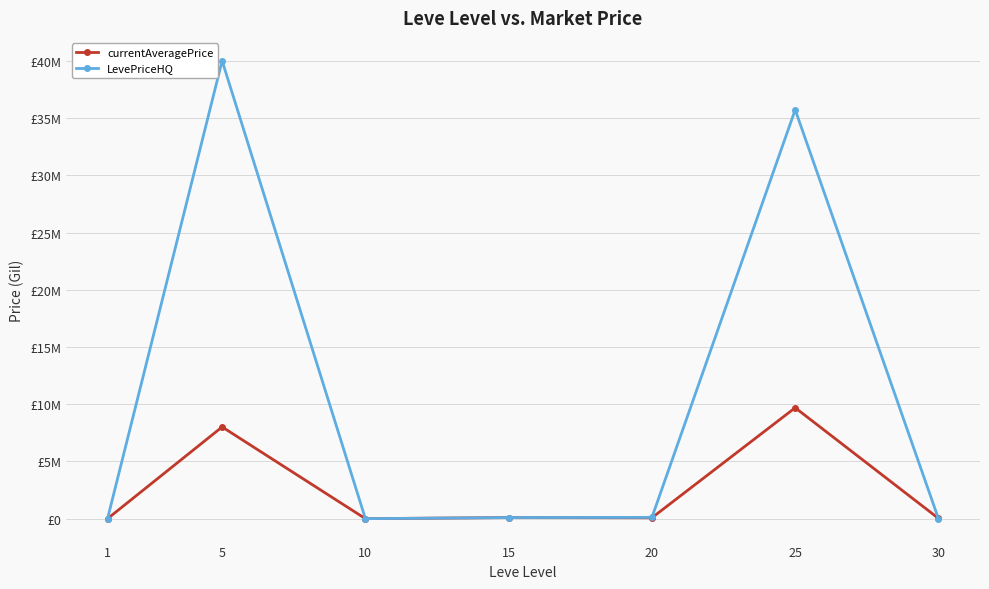

What is the average value of the LevePriceHQ series?

10850714.2